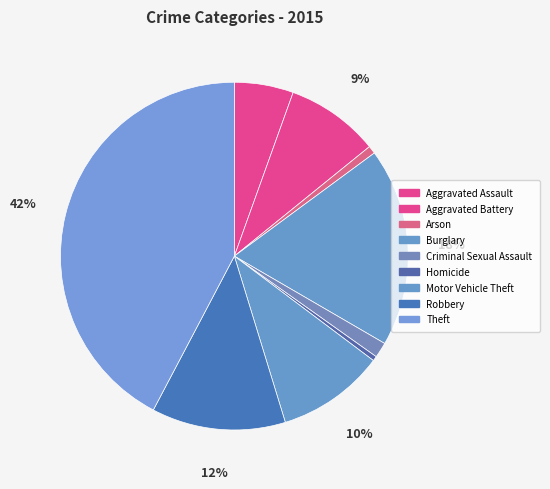

Count the number of slices in the pie.

9